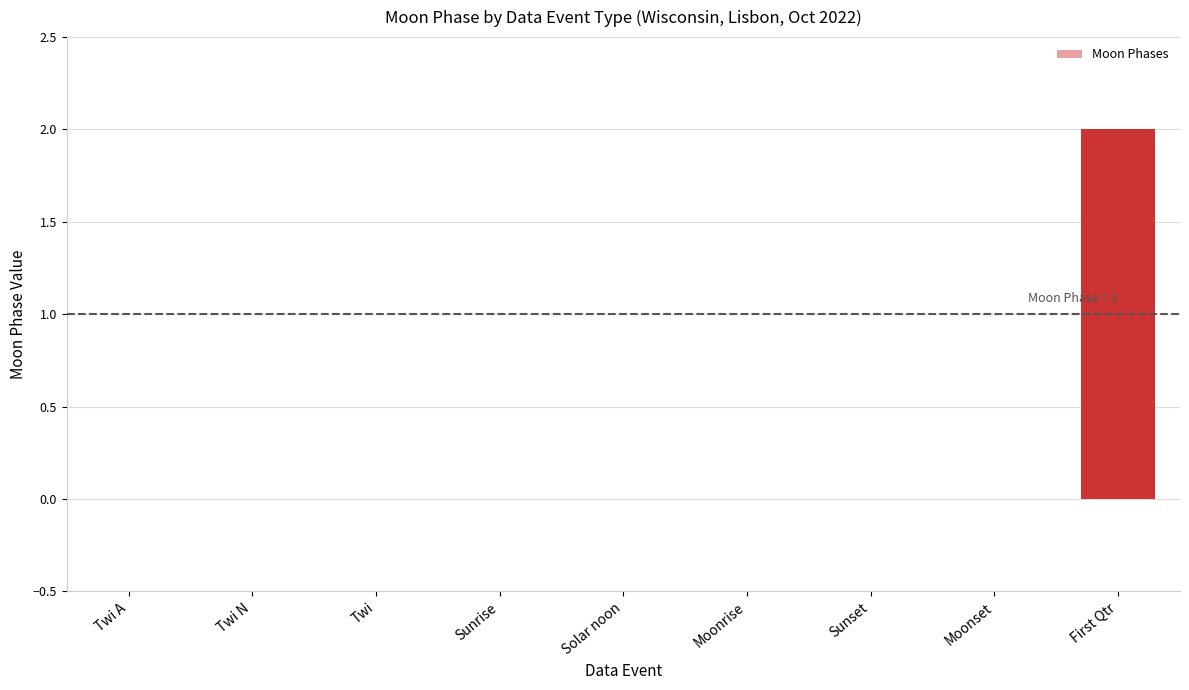

What is the sum of all values?

2